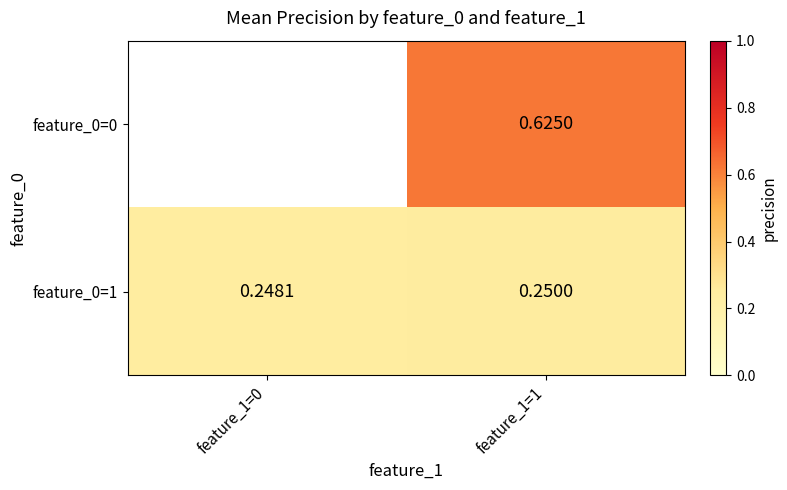

What is the total value across all series at feature_1=1?

0.9